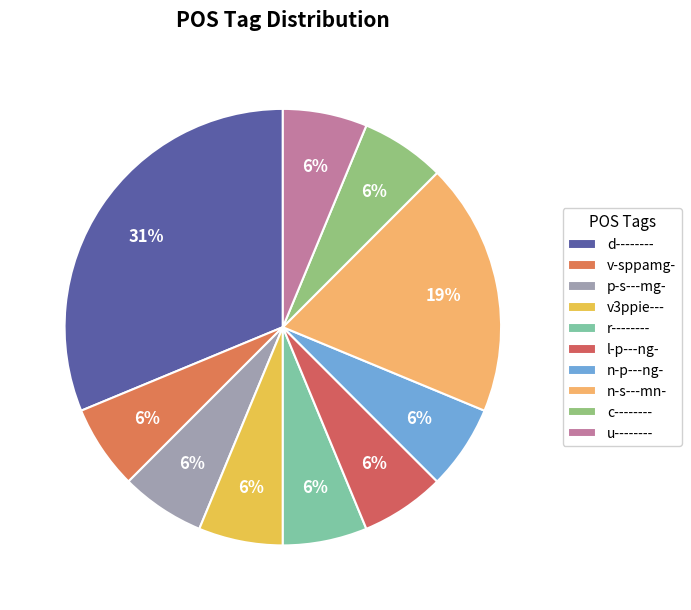

What percentage is the p-s---mg- slice, to the nearest percent?

6%